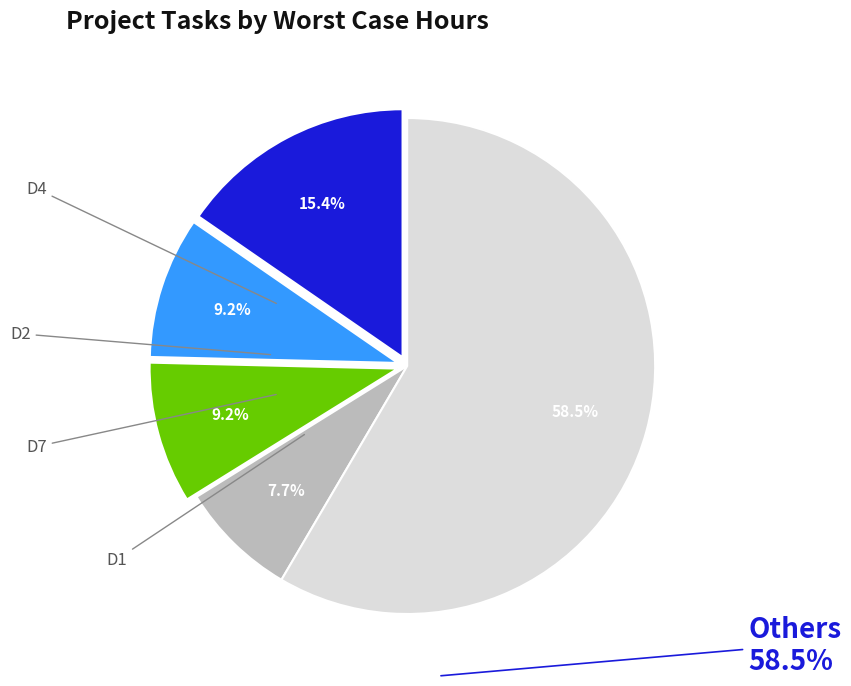

Is there a majority slice in this chart?

Yes